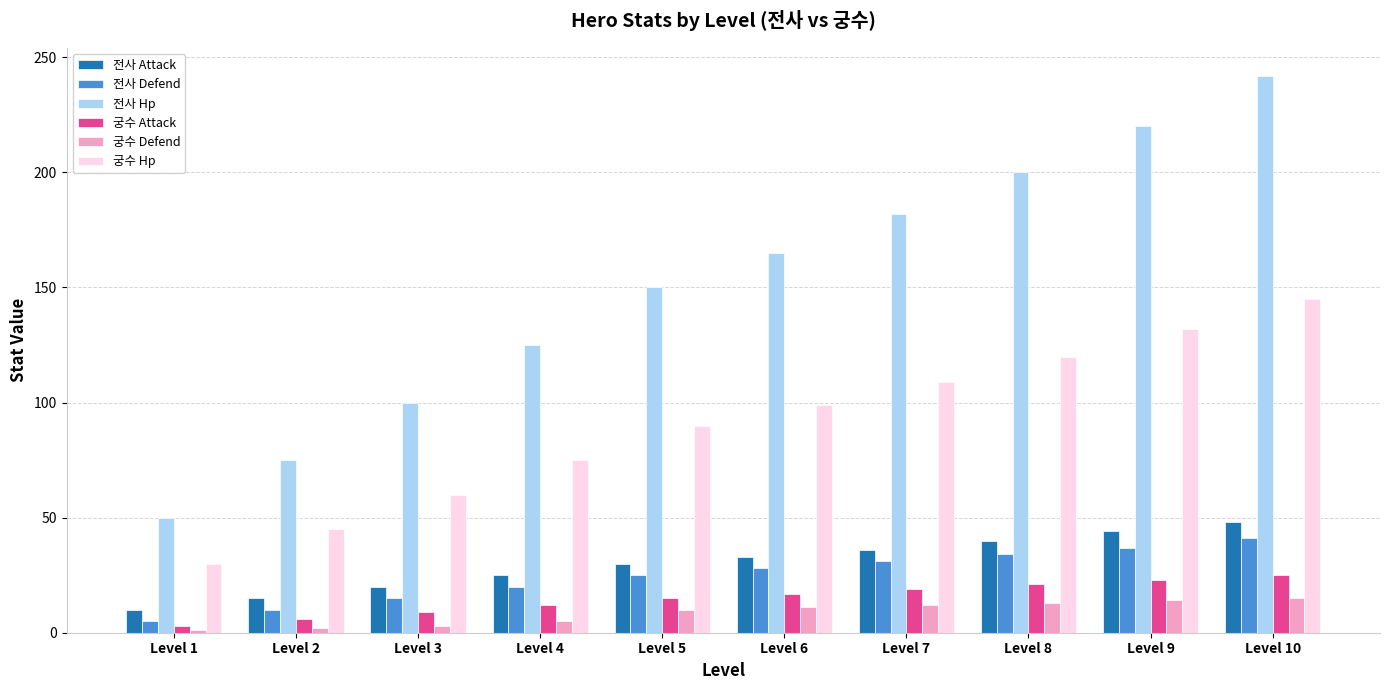

What is the maximum value for 궁수 Hp?

145